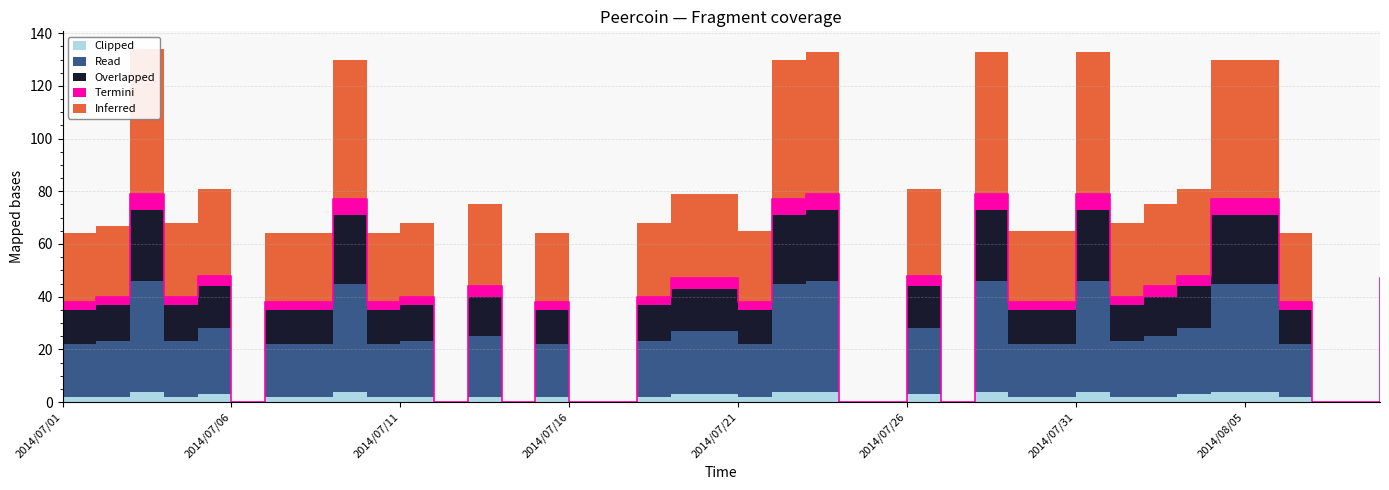

How many data points does each series have?

40